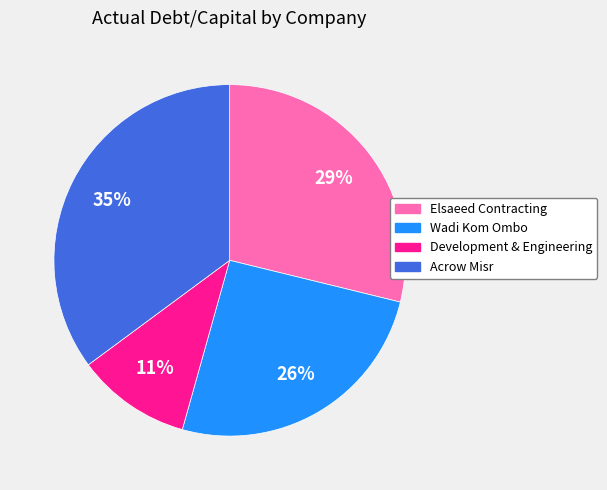

Which category has the smallest portion of the pie?

Development & Engineering